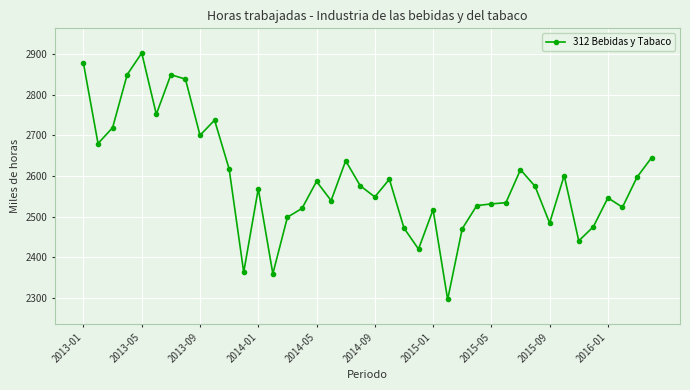

True or false: the data has more than 0 interior local peaks.

True